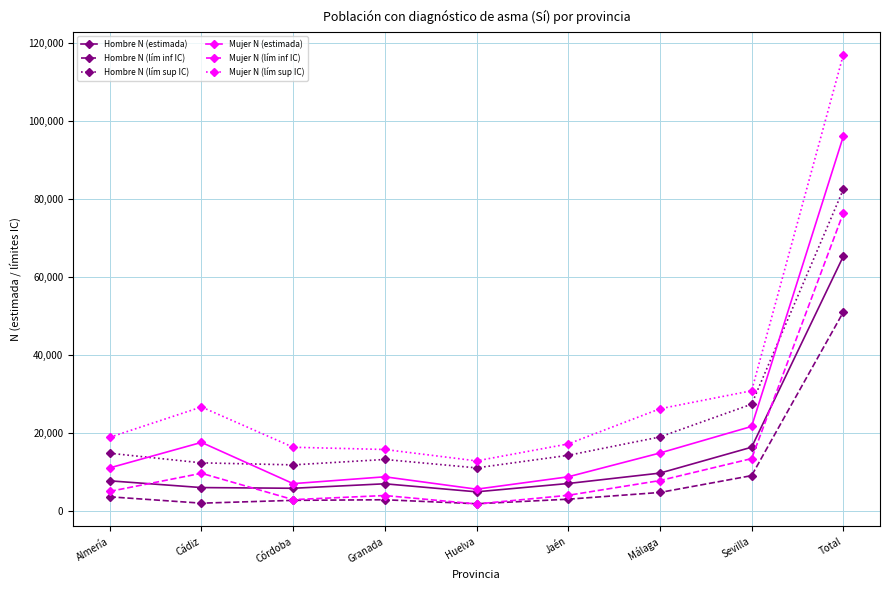

Does the chart have visible grid lines?

Yes